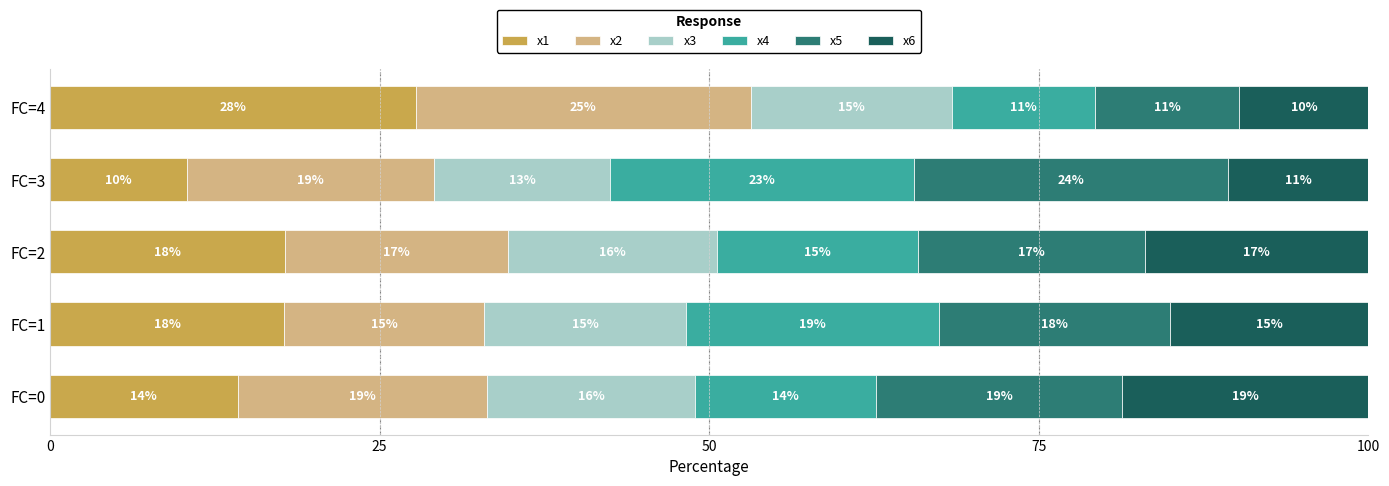

What is the total value across all series at FC=2?

100.0